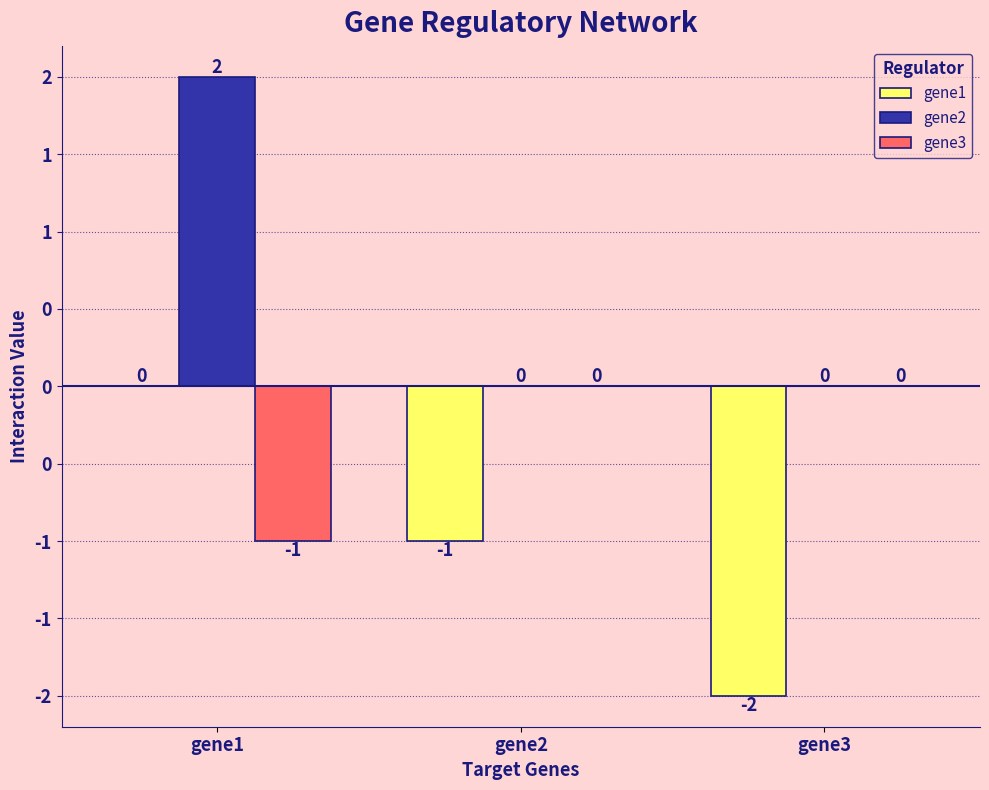

What are all the series names shown in the legend?

gene1, gene2, gene3